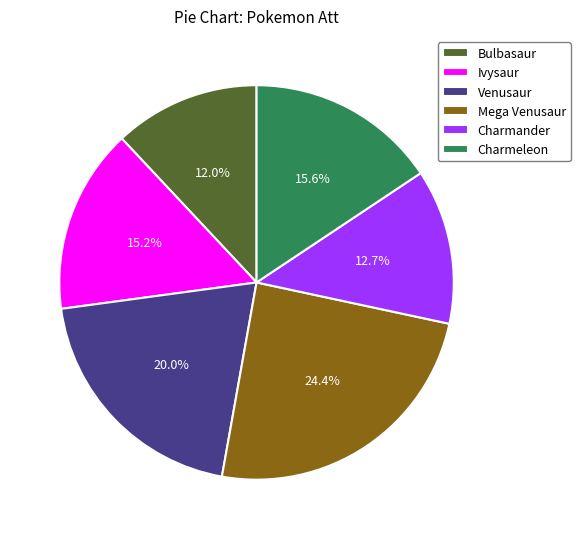

How many slices are in this pie chart?

6